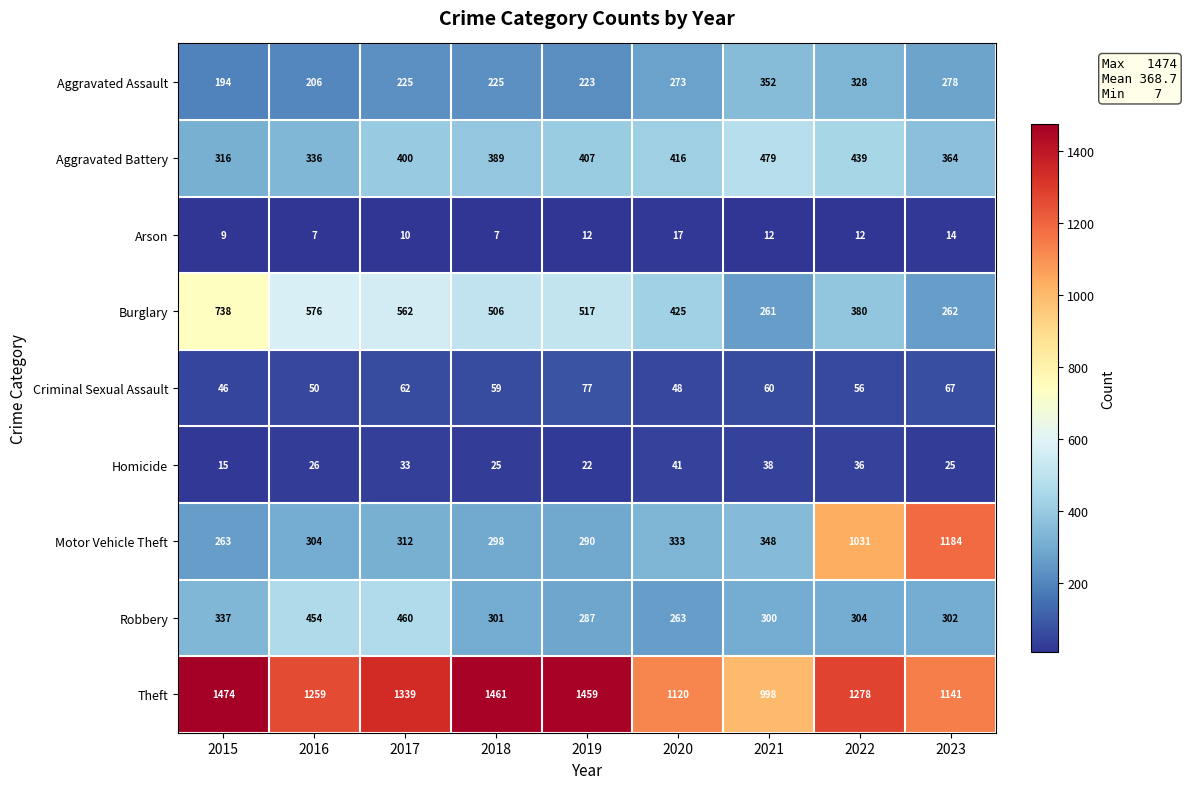

The Criminal Sexual Assault series shows 46 at 2015. True or false?

True